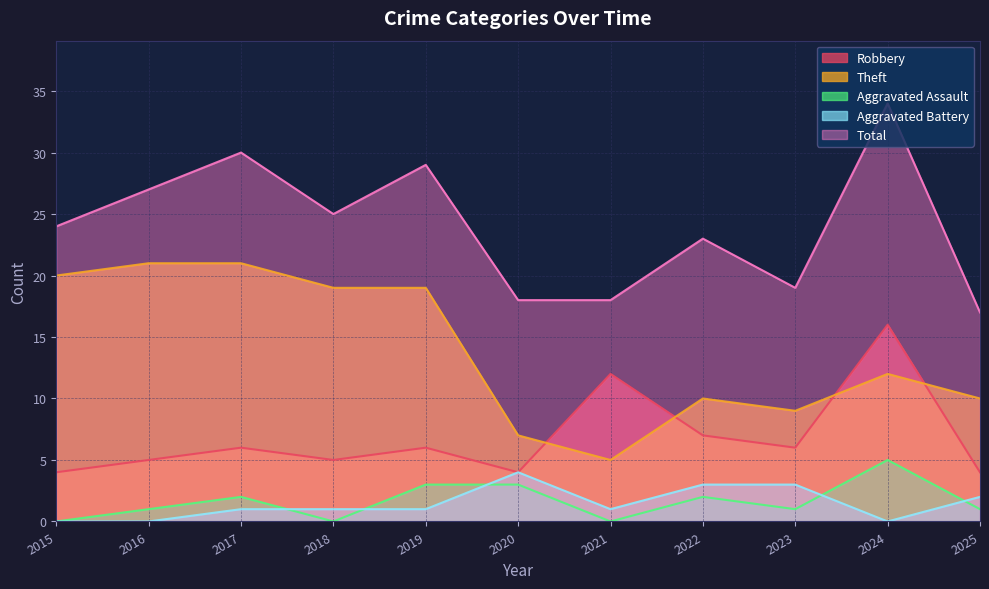

How many distinct data groups are displayed?

5